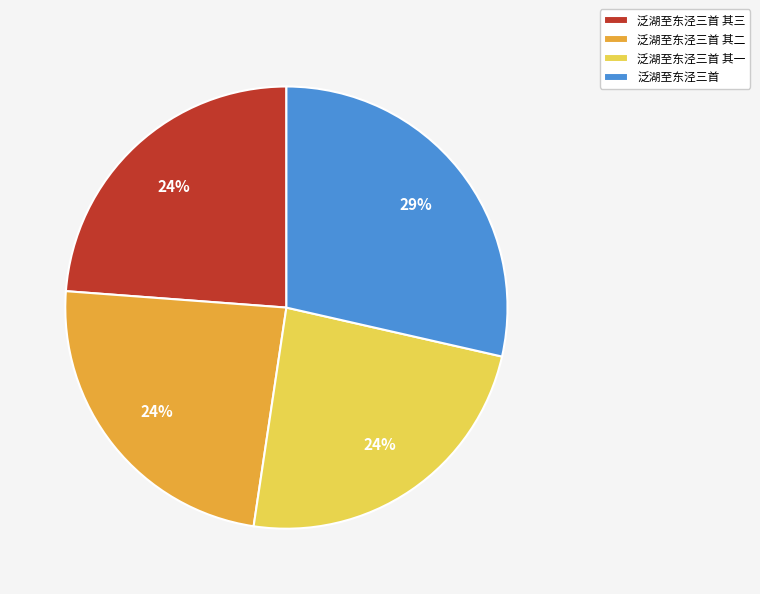

Count the number of slices in the pie.

4